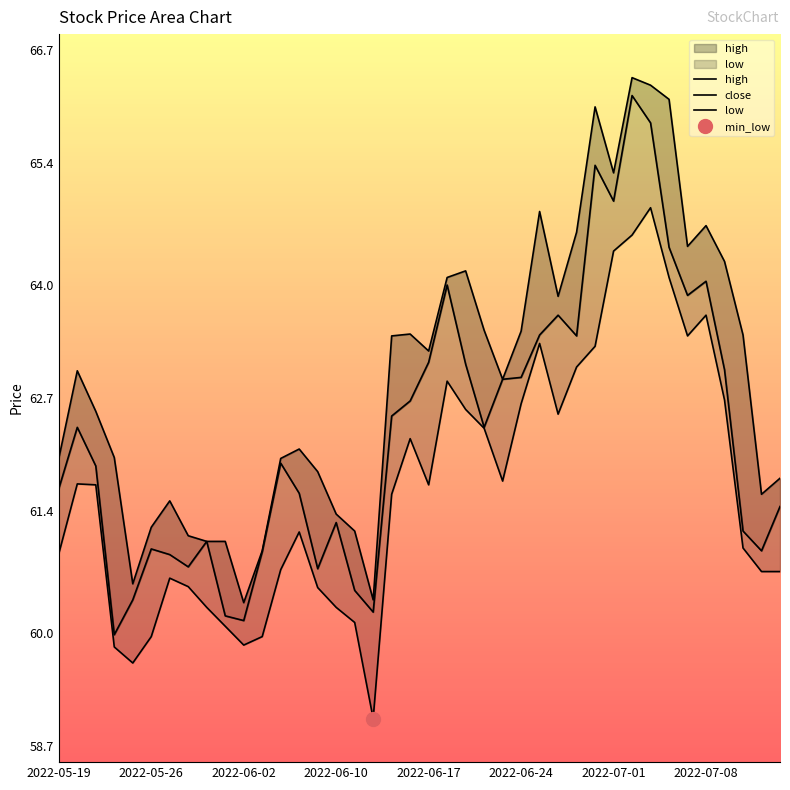

Which series has the largest range (max minus min)?

close